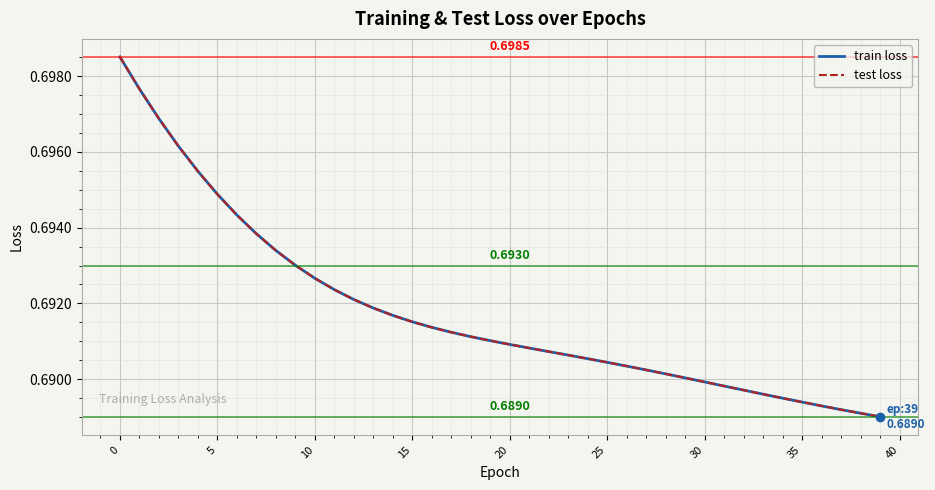

True or false: train loss has more than 0 points higher than both neighbors.

False